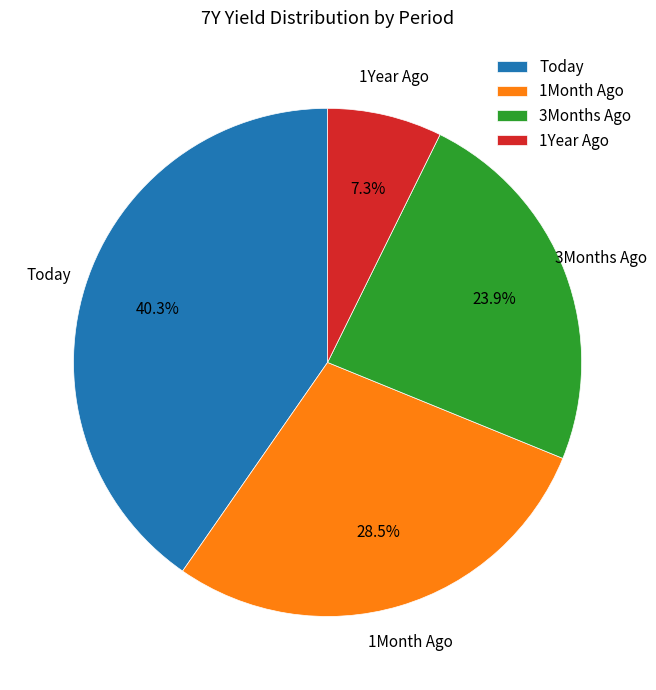

The 1Year Ago slice represents 1% of the pie. True or false?

False